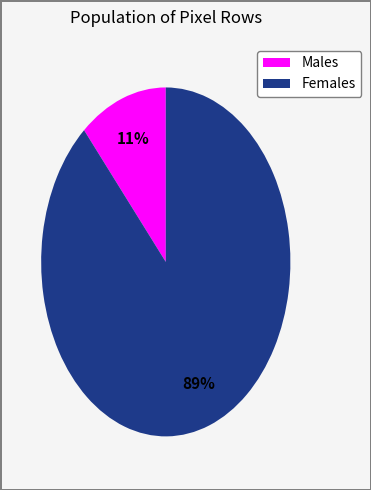

Is there a majority slice in this chart?

Yes